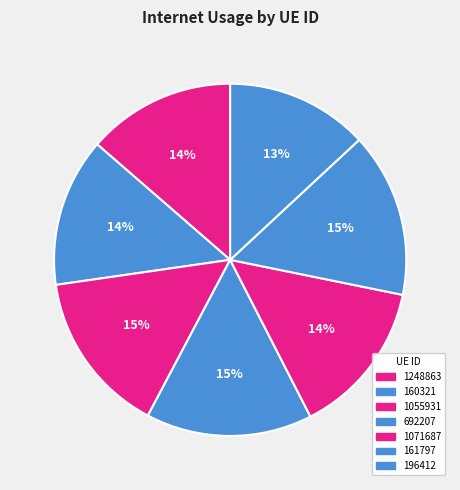

Is it true that 196412 is 18% of the pie?

False